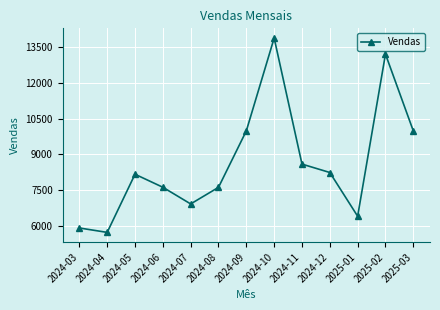

How many categories are shown in the chart?

13